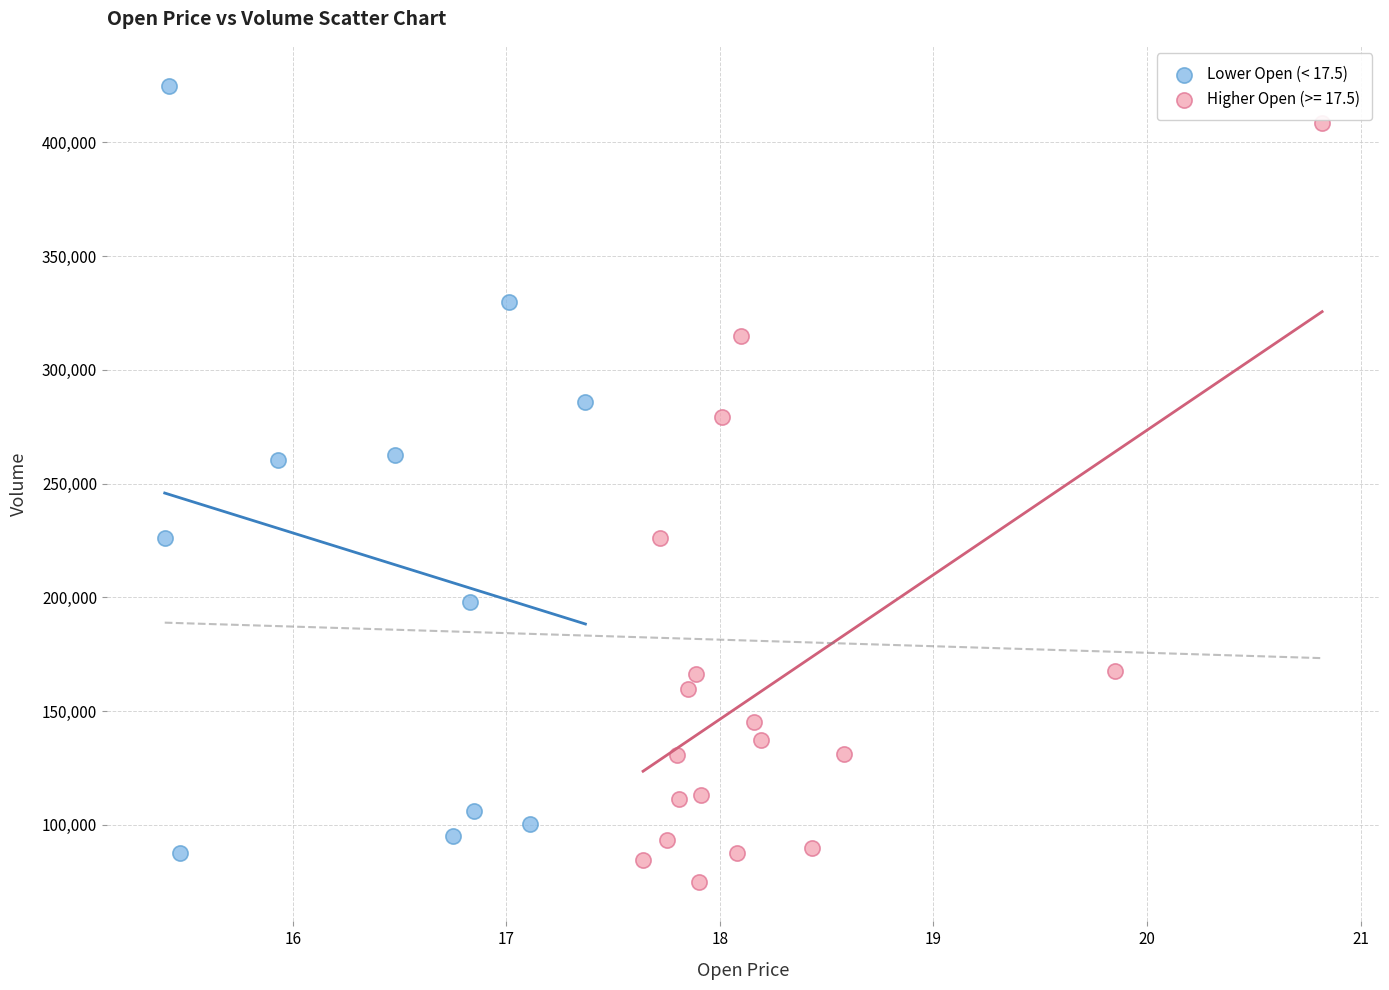

Which series reaches the maximum Y coordinate?

Lower Open (< 17.5)